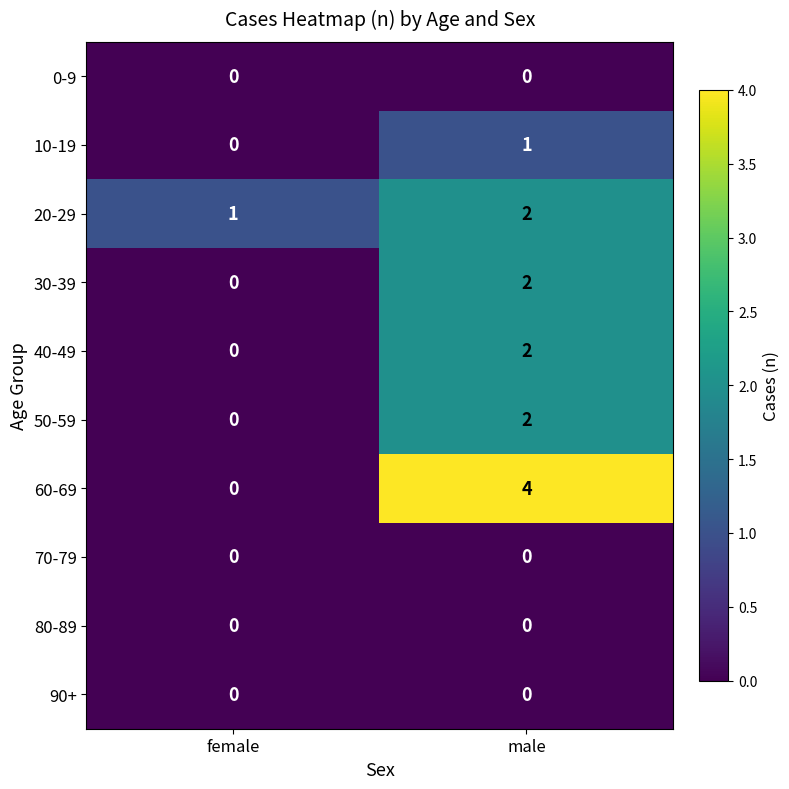

At which label is 40-49 closest to 1?

female